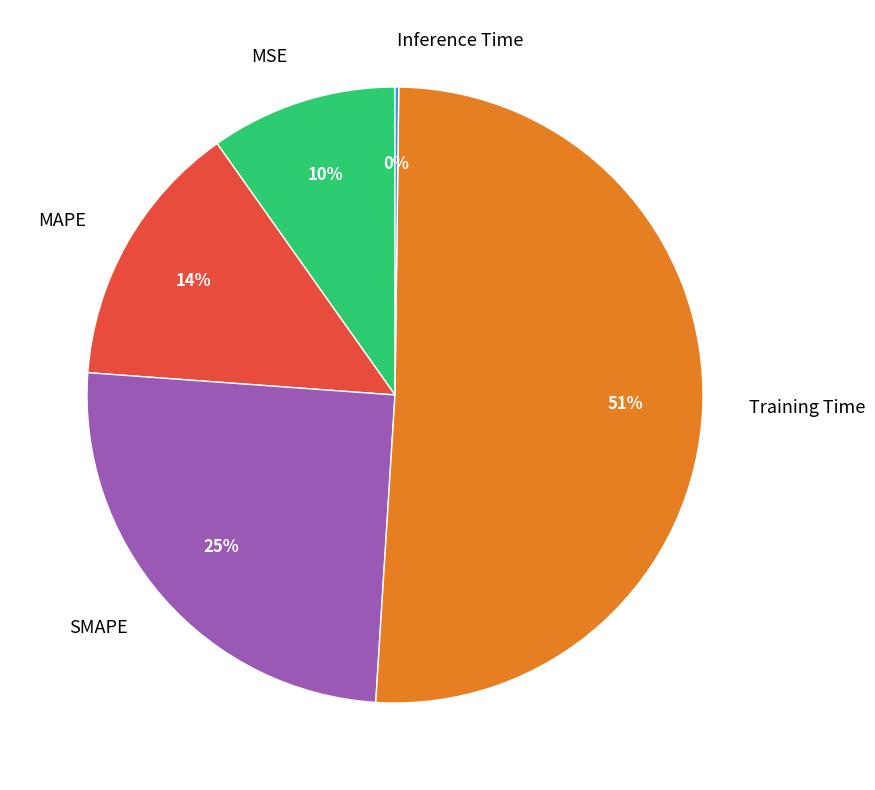

To the nearest percent, what is the average slice percentage?

20%